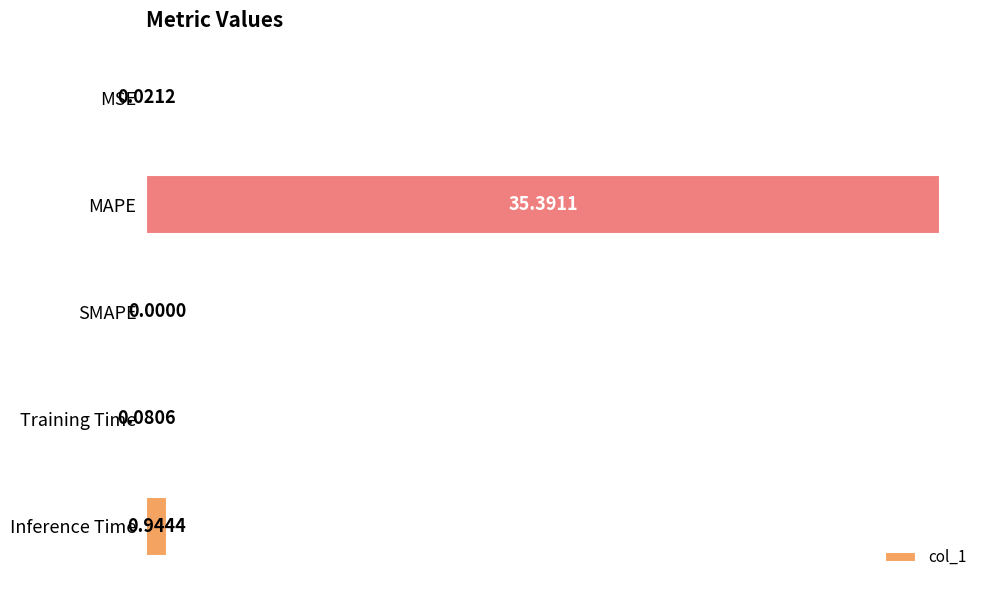

What is the change in value from SMAPE to Training Time?

+0.1